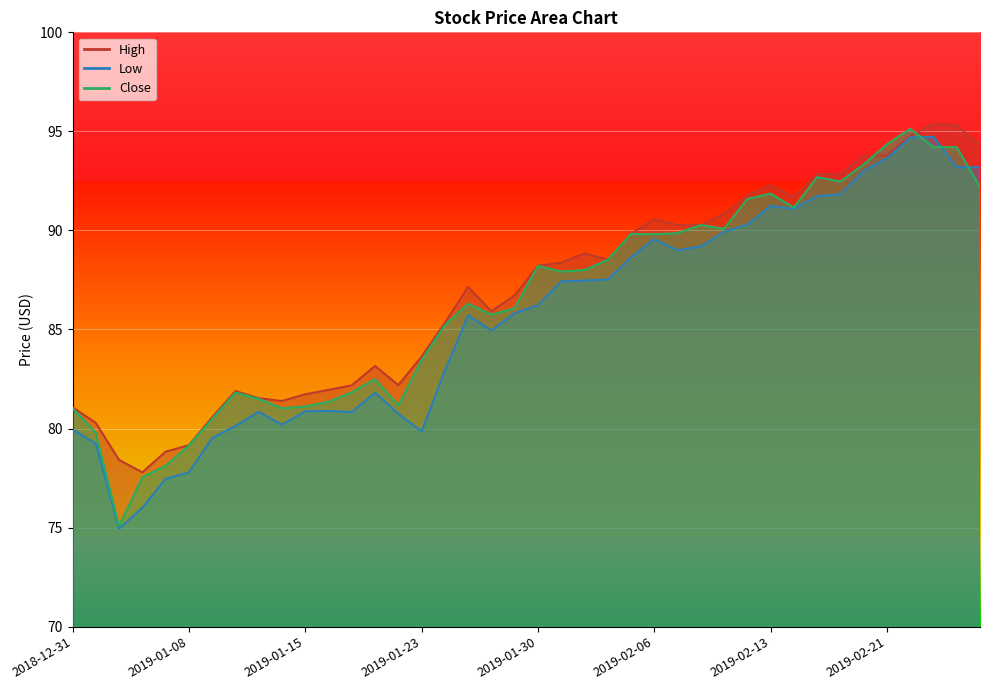

Which category has the lowest value in the High series?

2019-01-04